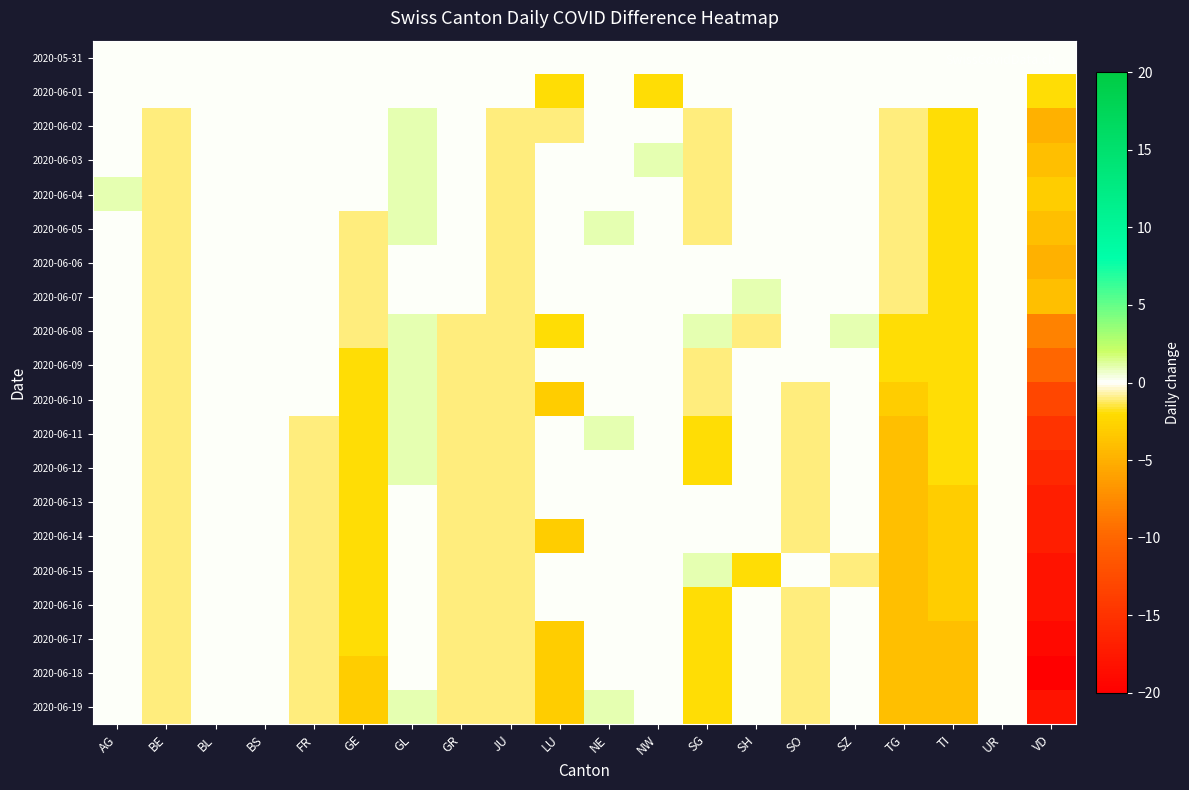

Reading left to right, what are all the values shown in this chart?

2020-05-31: AG=0	BE=0	BL=0	BS=0	FR=0	GE=0	GL=0	GR=0	JU=0	LU=0	NE=0	NW=0	SG=0	SH=0	SO=0	SZ=0	TG=0	TI=0	UR=0	VD=0
2020-06-01: AG=0	BE=0	BL=0	BS=0	FR=0	GE=0	GL=0	GR=0	JU=0	LU=-2	NE=0	NW=-2	SG=0	SH=0	SO=0	SZ=0	TG=0	TI=0	UR=0	VD=-2
2020-06-02: AG=0	BE=-1	BL=0	BS=0	FR=0	GE=0	GL=1	GR=0	JU=-1	LU=-1	NE=0	NW=0	SG=-1	SH=0	SO=0	SZ=0	TG=-1	TI=-2	UR=0	VD=-5
2020-06-03: AG=0	BE=-1	BL=0	BS=0	FR=0	GE=0	GL=1	GR=0	JU=-1	LU=0	NE=0	NW=1	SG=-1	SH=0	SO=0	SZ=0	TG=-1	TI=-2	UR=0	VD=-4
2020-06-04: AG=1	BE=-1	BL=0	BS=0	FR=0	GE=0	GL=1	GR=0	JU=-1	LU=0	NE=0	NW=0	SG=-1	SH=0	SO=0	SZ=0	TG=-1	TI=-2	UR=0	VD=-3
2020-06-05: AG=0	BE=-1	BL=0	BS=0	FR=0	GE=-1	GL=1	GR=0	JU=-1	LU=0	NE=1	NW=0	SG=-1	SH=0	SO=0	SZ=0	TG=-1	TI=-2	UR=0	VD=-4
2020-06-06: AG=0	BE=-1	BL=0	BS=0	FR=0	GE=-1	GL=0	GR=0	JU=-1	LU=0	NE=0	NW=0	SG=0	SH=0	SO=0	SZ=0	TG=-1	TI=-2	UR=0	VD=-5
2020-06-07: AG=0	BE=-1	BL=0	BS=0	FR=0	GE=-1	GL=0	GR=0	JU=-1	LU=0	NE=0	NW=0	SG=0	SH=1	SO=0	SZ=0	TG=-1	TI=-2	UR=0	VD=-4
2020-06-08: AG=0	BE=-1	BL=0	BS=0	FR=0	GE=-1	GL=1	GR=-1	JU=-1	LU=-2	NE=0	NW=0	SG=1	SH=-1	SO=0	SZ=1	TG=-2	TI=-2	UR=0	VD=-8
2020-06-09: AG=0	BE=-1	BL=0	BS=0	FR=0	GE=-2	GL=1	GR=-1	JU=-1	LU=0	NE=0	NW=0	SG=-1	SH=0	SO=0	SZ=0	TG=-2	TI=-2	UR=0	VD=-10
2020-06-10: AG=0	BE=-1	BL=0	BS=0	FR=0	GE=-2	GL=1	GR=-1	JU=-1	LU=-3	NE=0	NW=0	SG=-1	SH=0	SO=-1	SZ=0	TG=-3	TI=-2	UR=0	VD=-13
2020-06-11: AG=0	BE=-1	BL=0	BS=0	FR=-1	GE=-2	GL=1	GR=-1	JU=-1	LU=0	NE=1	NW=0	SG=-2	SH=0	SO=-1	SZ=0	TG=-4	TI=-2	UR=0	VD=-15
2020-06-12: AG=0	BE=-1	BL=0	BS=0	FR=-1	GE=-2	GL=1	GR=-1	JU=-1	LU=0	NE=0	NW=0	SG=-2	SH=0	SO=-1	SZ=0	TG=-4	TI=-2	UR=0	VD=-16
2020-06-13: AG=0	BE=-1	BL=0	BS=0	FR=-1	GE=-2	GL=0	GR=-1	JU=-1	LU=0	NE=0	NW=0	SG=0	SH=0	SO=-1	SZ=0	TG=-4	TI=-3	UR=0	VD=-17
2020-06-14: AG=0	BE=-1	BL=0	BS=0	FR=-1	GE=-2	GL=0	GR=-1	JU=-1	LU=-3	NE=0	NW=0	SG=0	SH=0	SO=-1	SZ=0	TG=-4	TI=-3	UR=0	VD=-17
2020-06-15: AG=0	BE=-1	BL=0	BS=0	FR=-1	GE=-2	GL=0	GR=-1	JU=-1	LU=0	NE=0	NW=0	SG=1	SH=-2	SO=0	SZ=-1	TG=-4	TI=-3	UR=0	VD=-18
2020-06-16: AG=0	BE=-1	BL=0	BS=0	FR=-1	GE=-2	GL=0	GR=-1	JU=-1	LU=0	NE=0	NW=0	SG=-2	SH=0	SO=-1	SZ=0	TG=-4	TI=-3	UR=0	VD=-18
2020-06-17: AG=0	BE=-1	BL=0	BS=0	FR=-1	GE=-2	GL=0	GR=-1	JU=-1	LU=-3	NE=0	NW=0	SG=-2	SH=0	SO=-1	SZ=0	TG=-4	TI=-4	UR=0	VD=-19
2020-06-18: AG=0	BE=-1	BL=0	BS=0	FR=-1	GE=-3	GL=0	GR=-1	JU=-1	LU=-3	NE=0	NW=0	SG=-2	SH=0	SO=-1	SZ=0	TG=-4	TI=-4	UR=0	VD=-20
2020-06-19: AG=0	BE=-1	BL=0	BS=0	FR=-1	GE=-3	GL=1	GR=-1	JU=-1	LU=-3	NE=1	NW=0	SG=-2	SH=0	SO=-1	SZ=0	TG=-4	TI=-4	UR=0	VD=-18